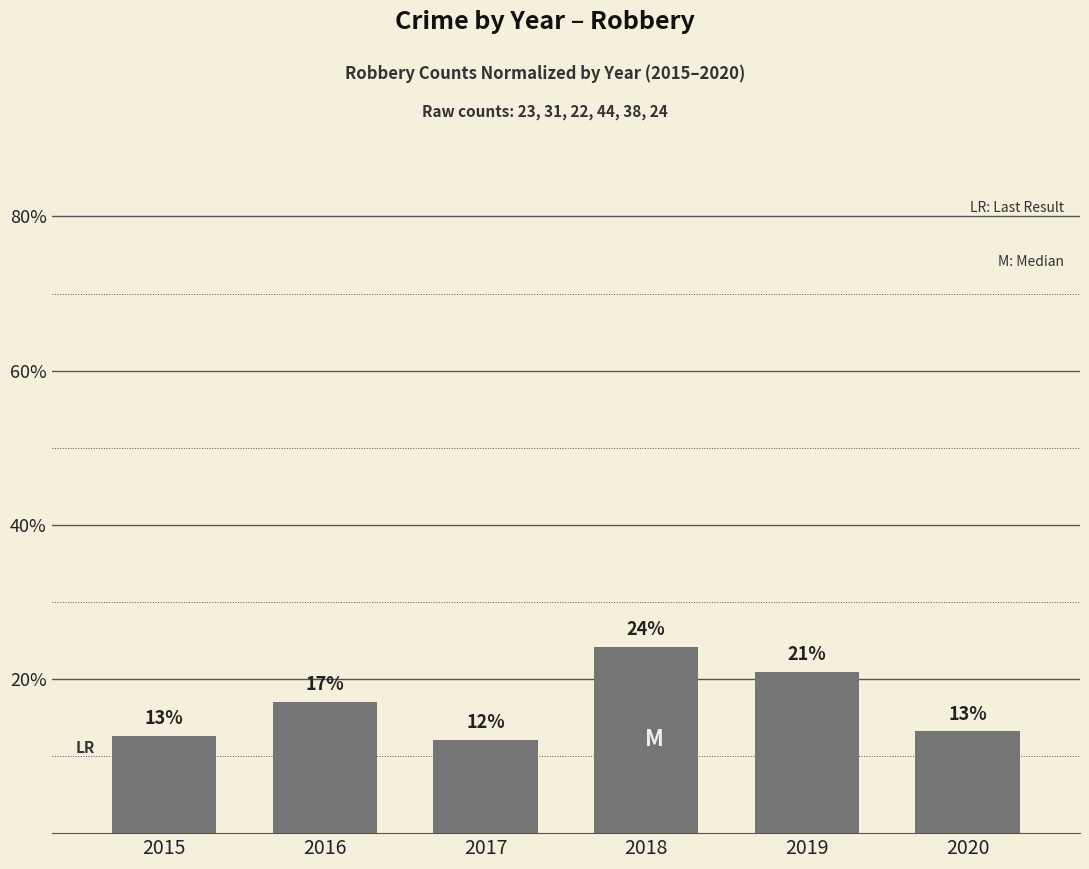

Is it true that the value at 2016 is 17.0?

True